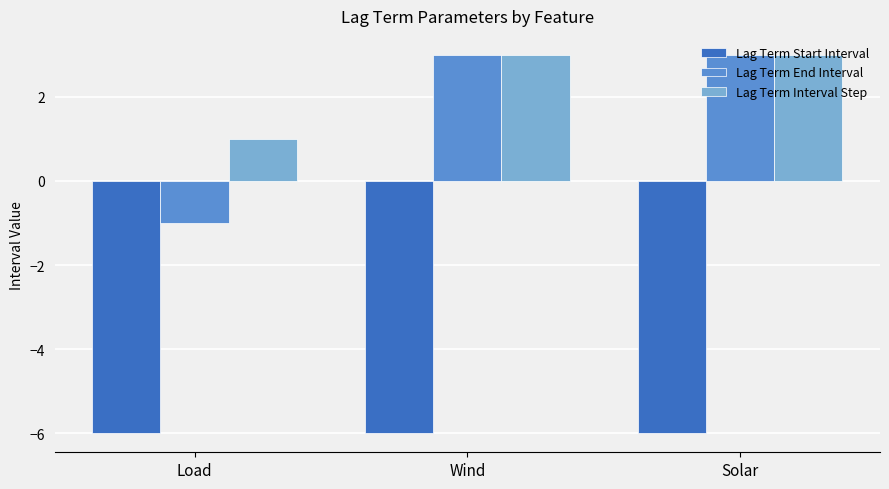

Are the bars horizontal?

No